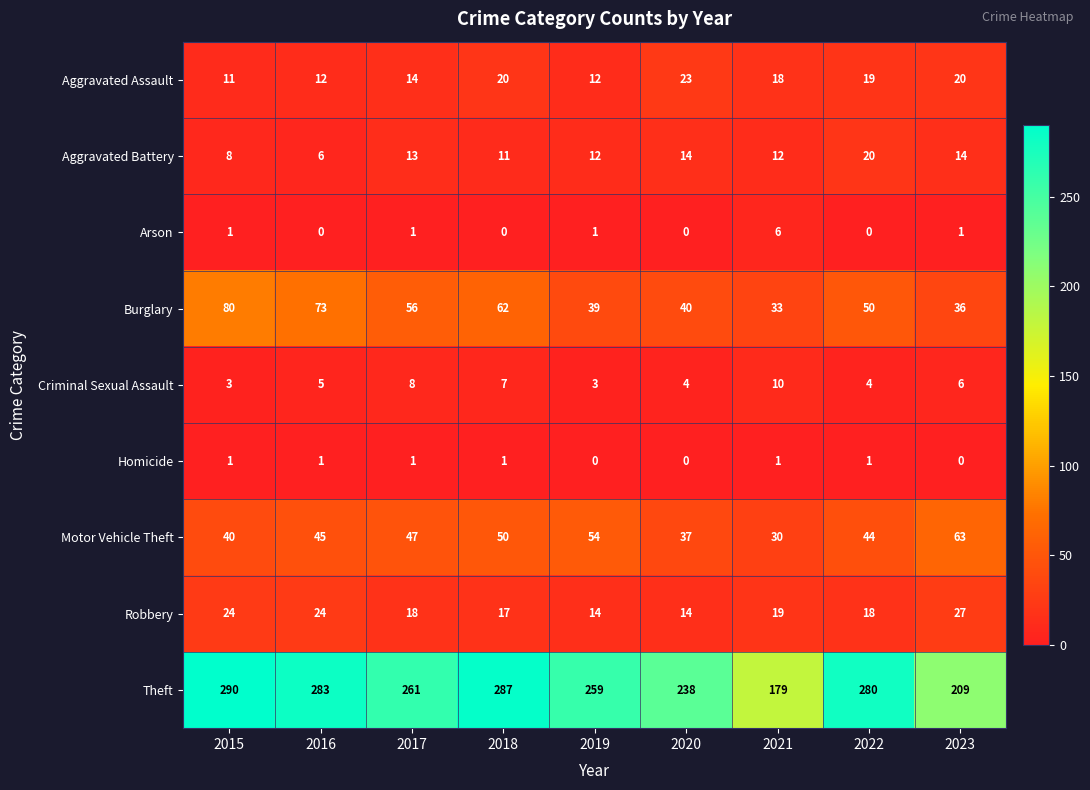

At how many categories does at least one series exceed 267?

4